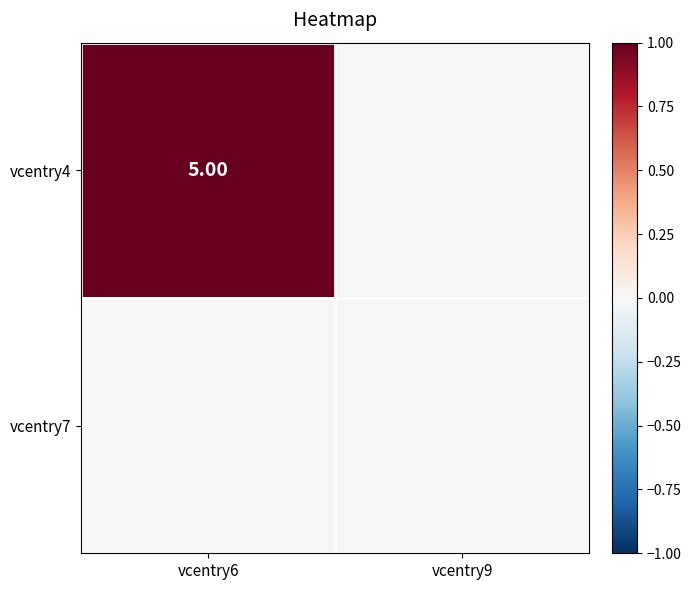

How many distinct data groups are displayed?

2